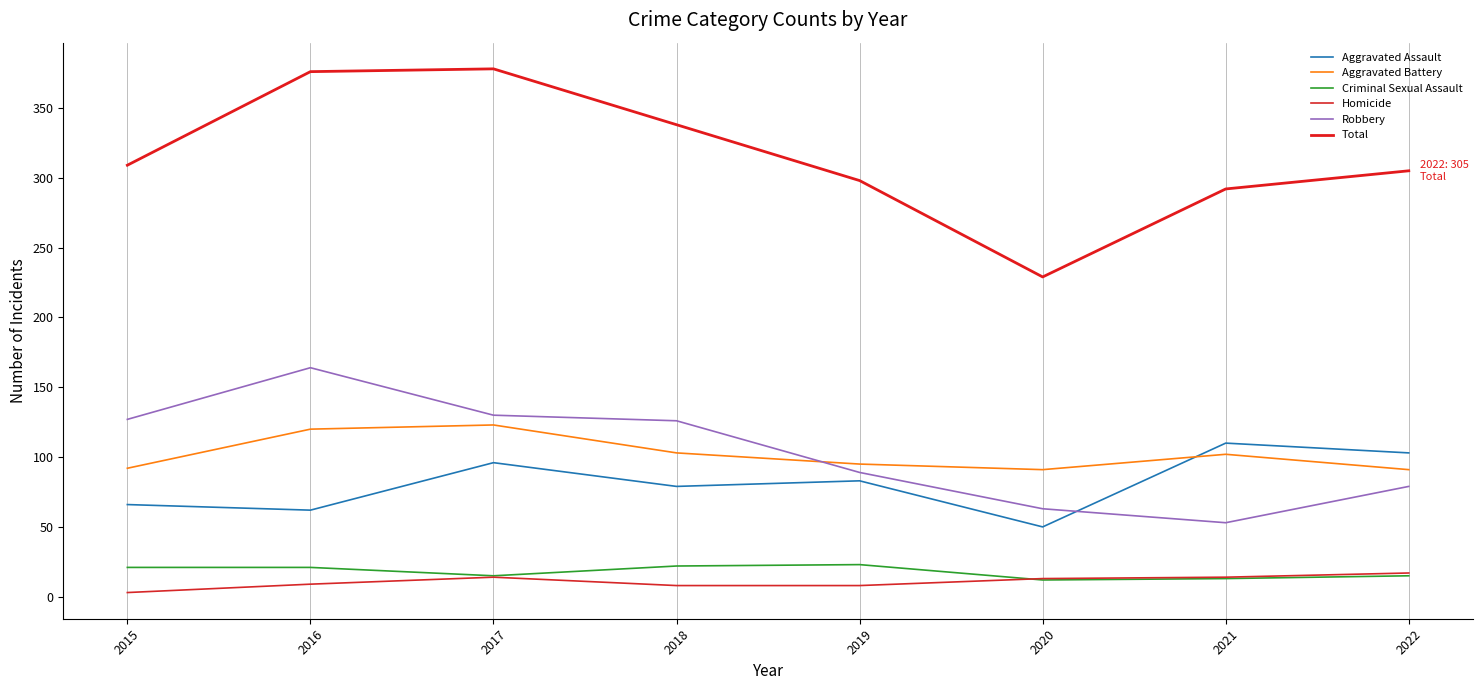

List the series in order of their peak value, lowest first.

Homicide, Criminal Sexual Assault, Aggravated Assault, Aggravated Battery, Robbery, Total